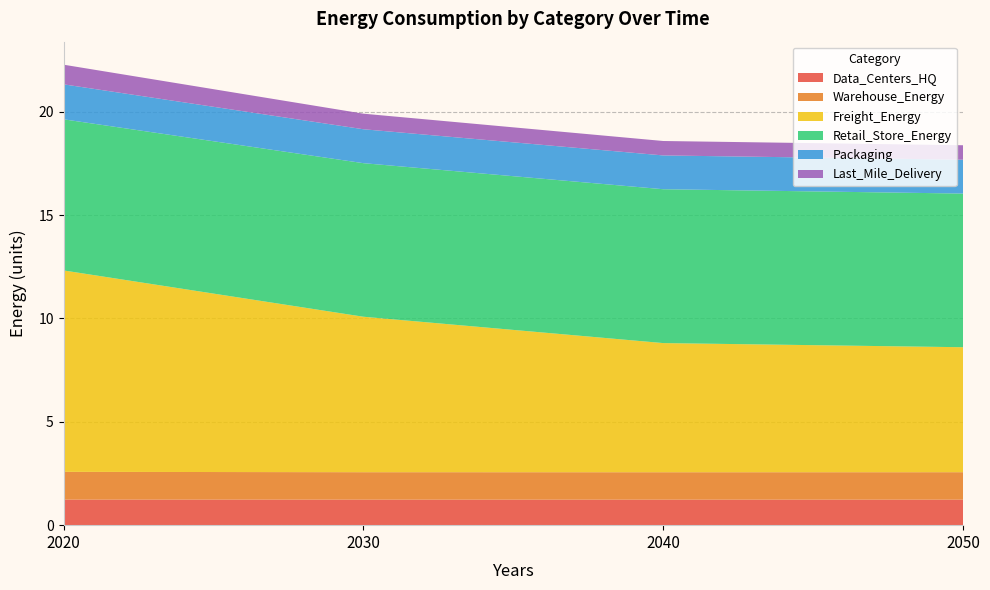

Reading right to left, list all the values displayed in this chart.

Data_Centers_HQ: 2050=1.2	2040=1.2	2030=1.2	2020=1.2
Warehouse_Energy: 2050=1.3	2040=1.3	2030=1.3	2020=1.3
Freight_Energy: 2050=6.0	2040=6.2	2030=7.5	2020=9.7
Retail_Store_Energy: 2050=7.4	2040=7.4	2030=7.4	2020=7.3
Packaging: 2050=1.6	2040=1.6	2030=1.6	2020=1.7
Last_Mile_Delivery: 2050=0.7	2040=0.7	2030=0.8	2020=0.9